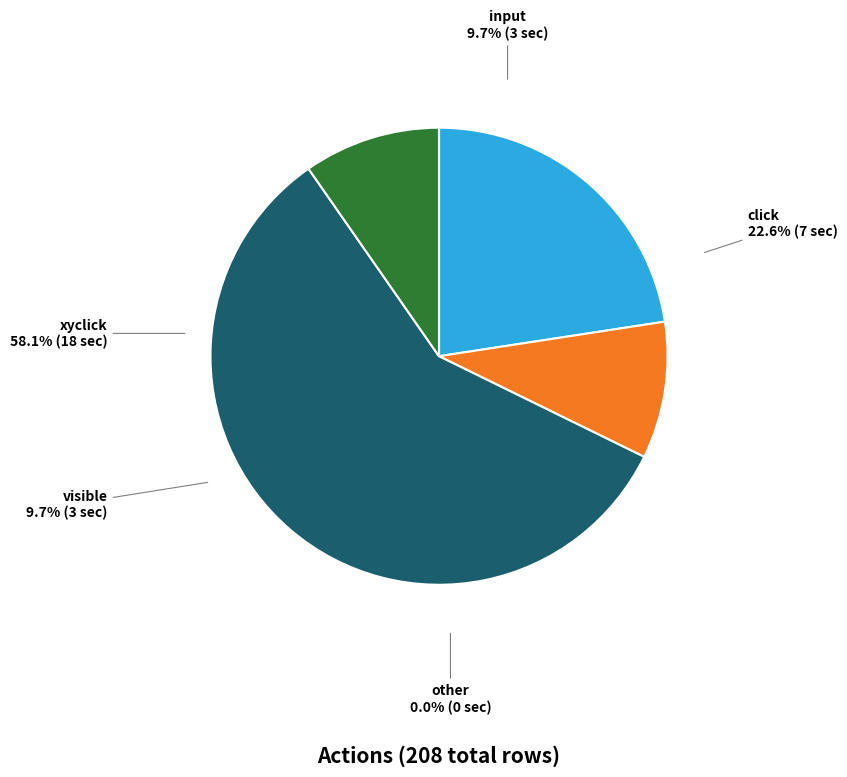

Combined, what portion of the pie is input and click?

32.3%